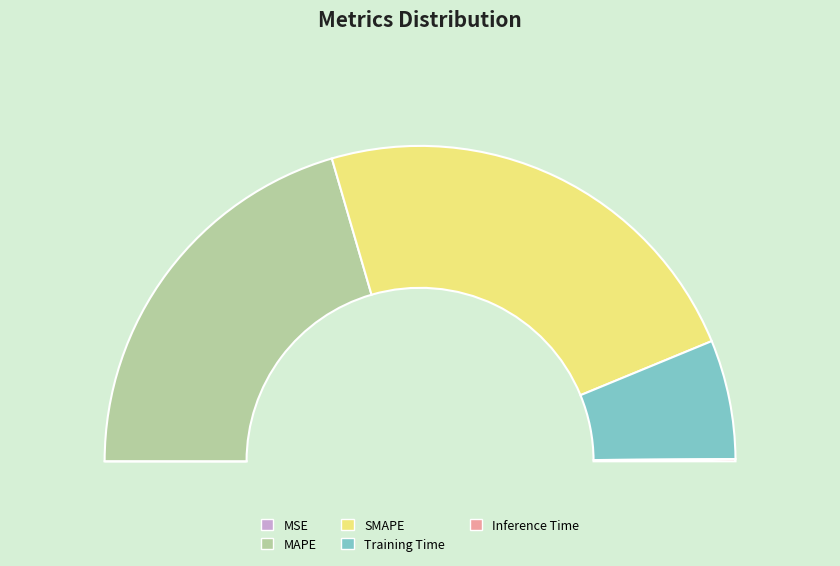

To the nearest percent, what is the combined percentage of MAPE and Training Time?

53%